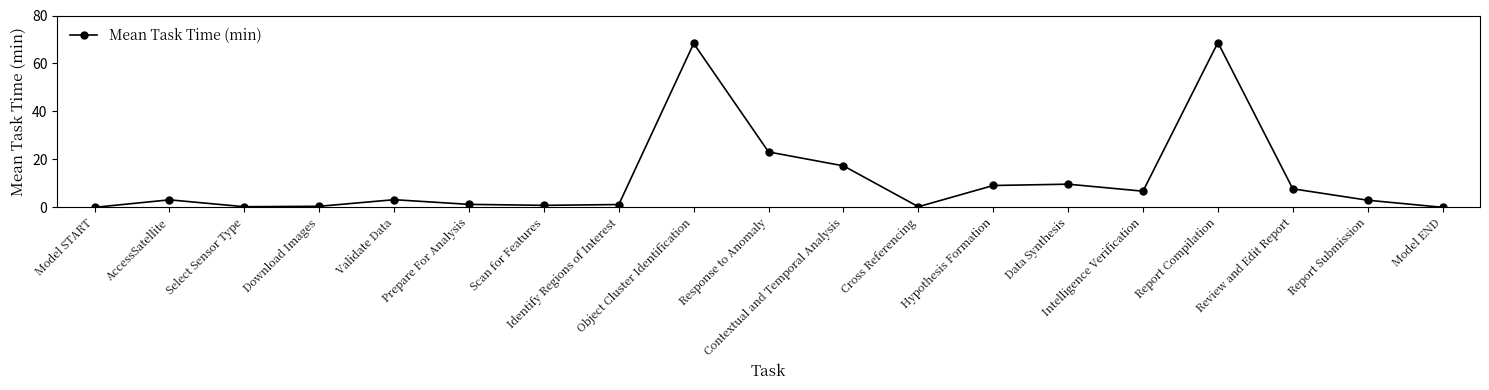

Where is the first local maximum?

AccessSatellite